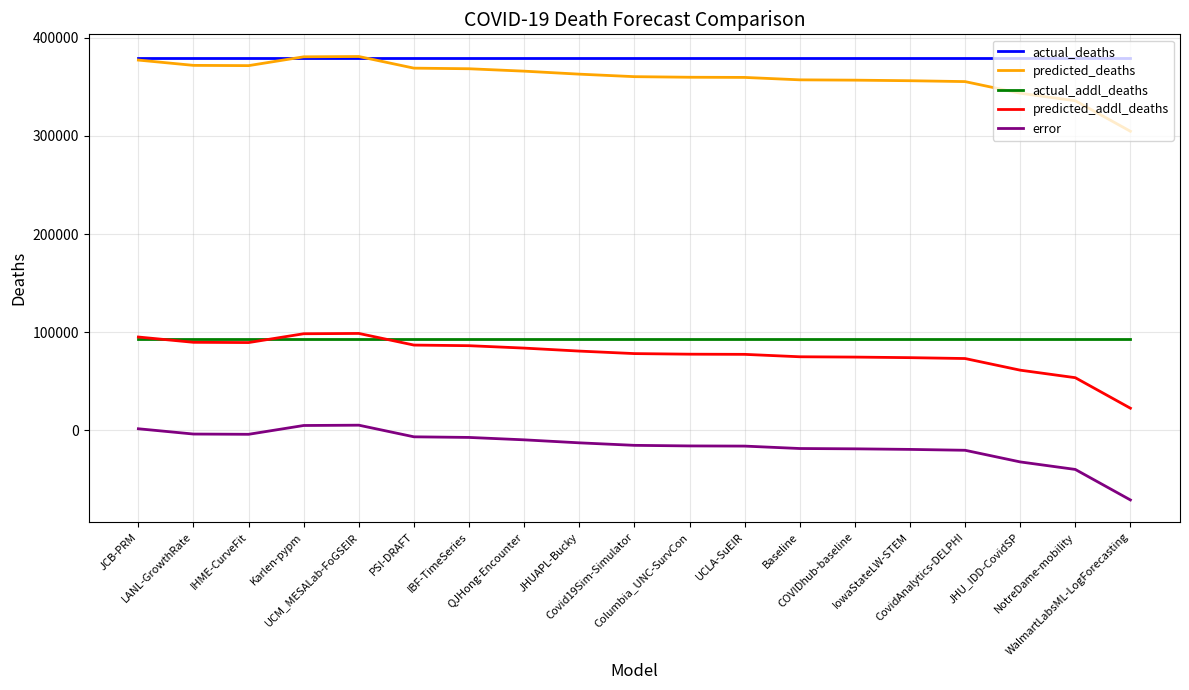

At how many categories does at least one series exceed 237086?

19